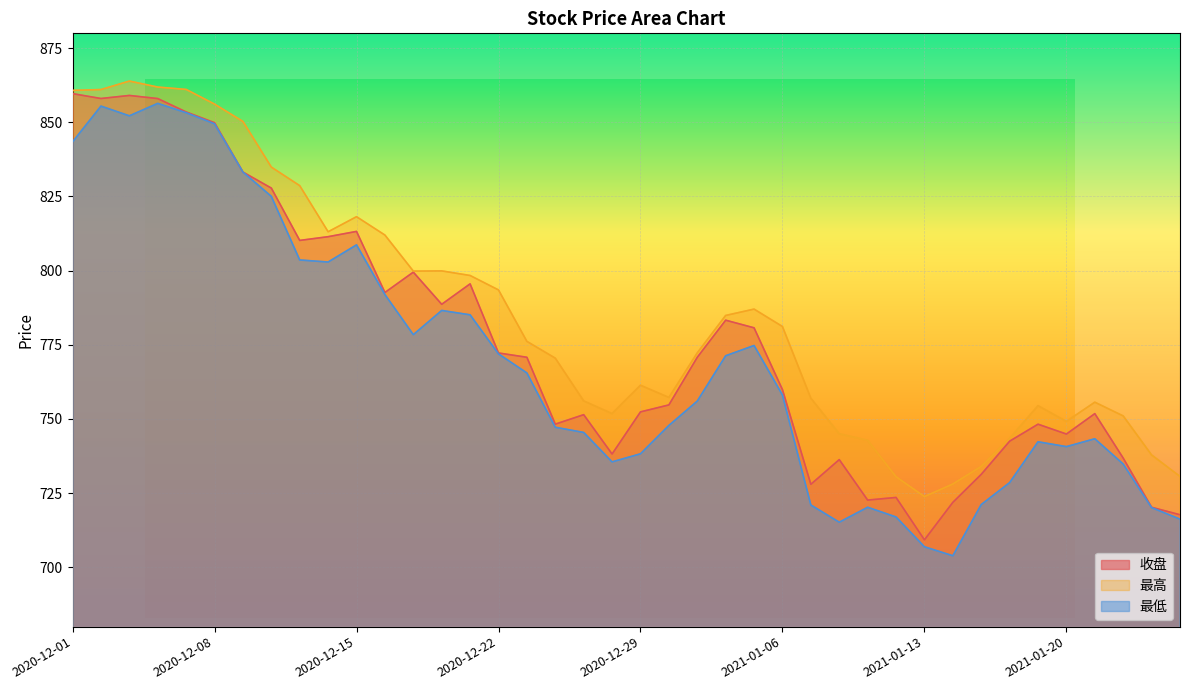

What is the average value of the 最低 series?

769.2